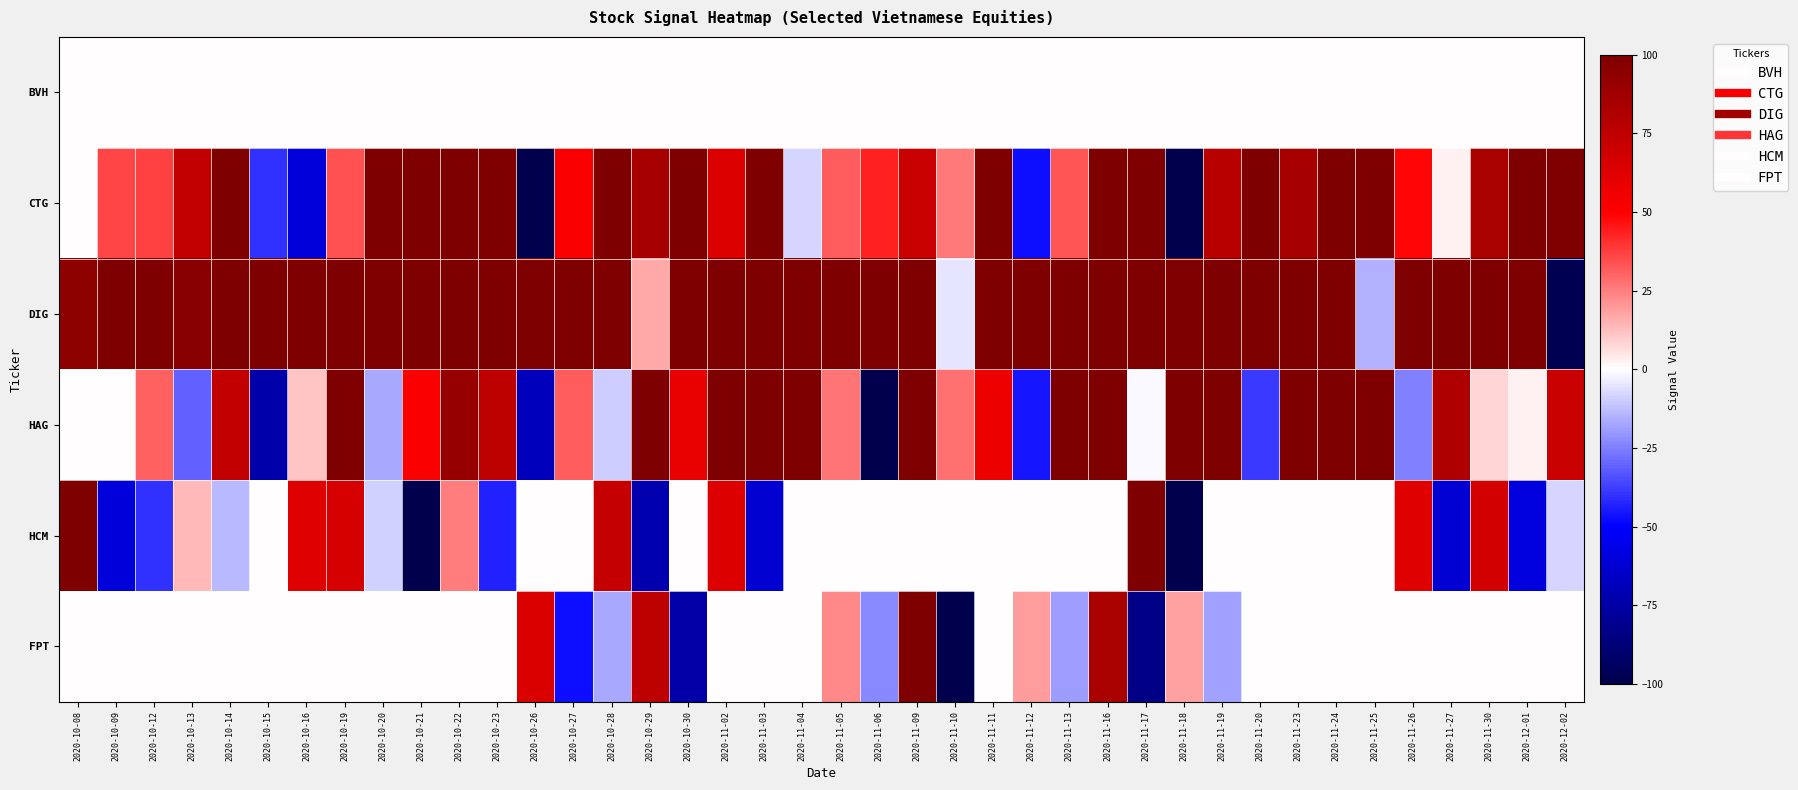

At which category does the chart reach its peak across all series?

2020-10-14